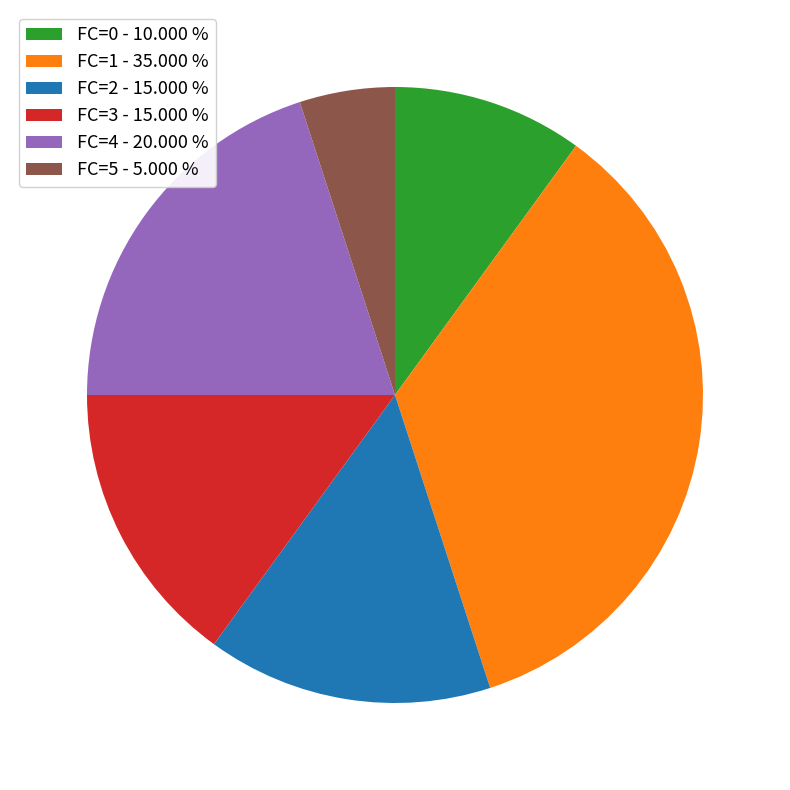

Approximately how many times larger is the value at FC=0 - 10.000 % compared to FC=5 - 5.000 %?

2.0